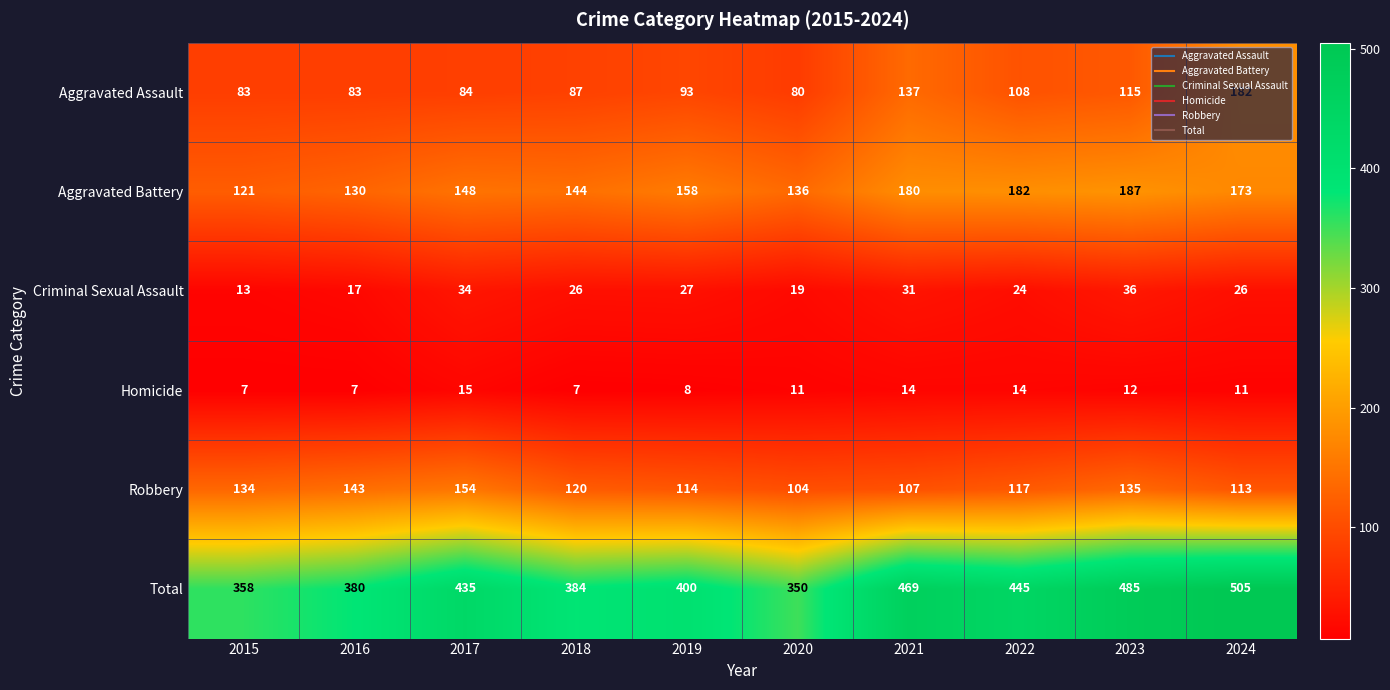

What is the difference between the maximum and minimum values in the Robbery series?

50